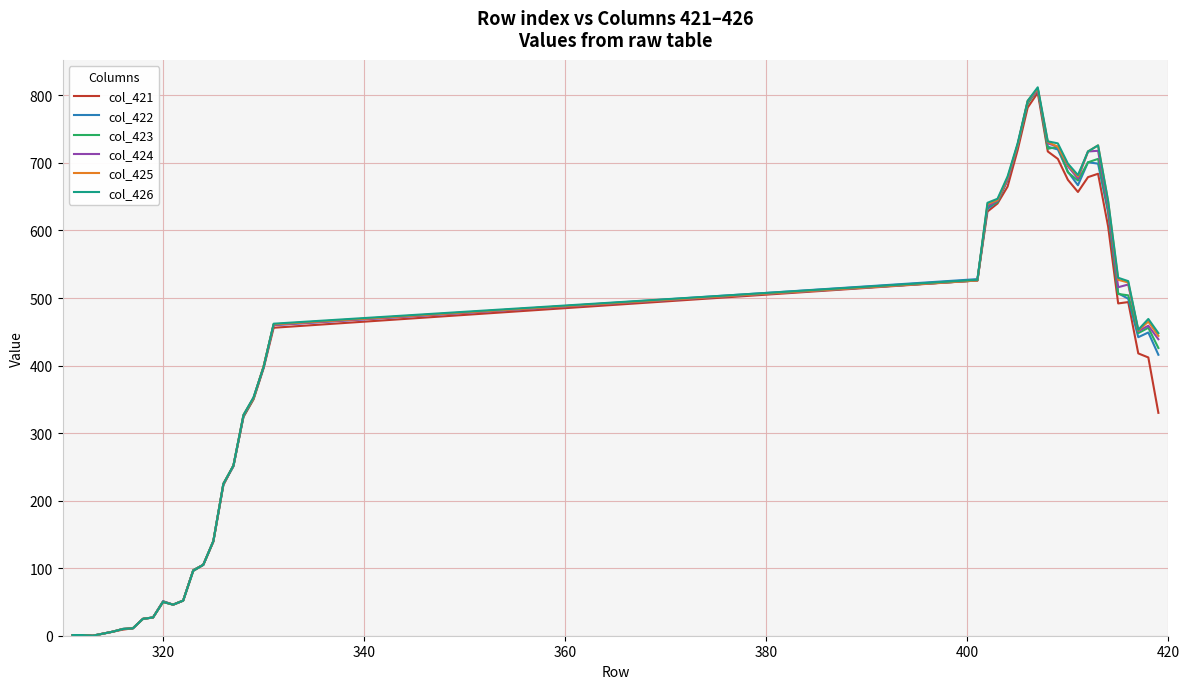

What is the maximum value shown in the chart?

812